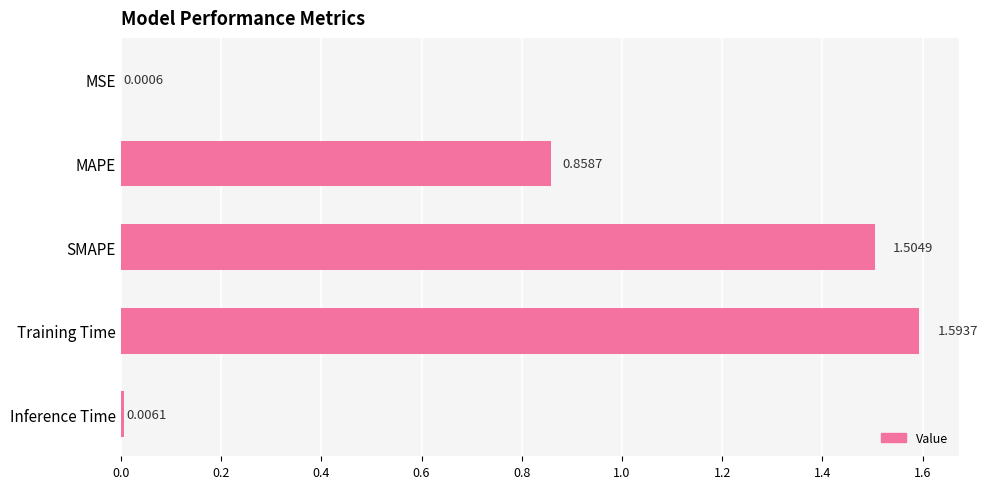

What is the sum of the values at MAPE and SMAPE?

2.4